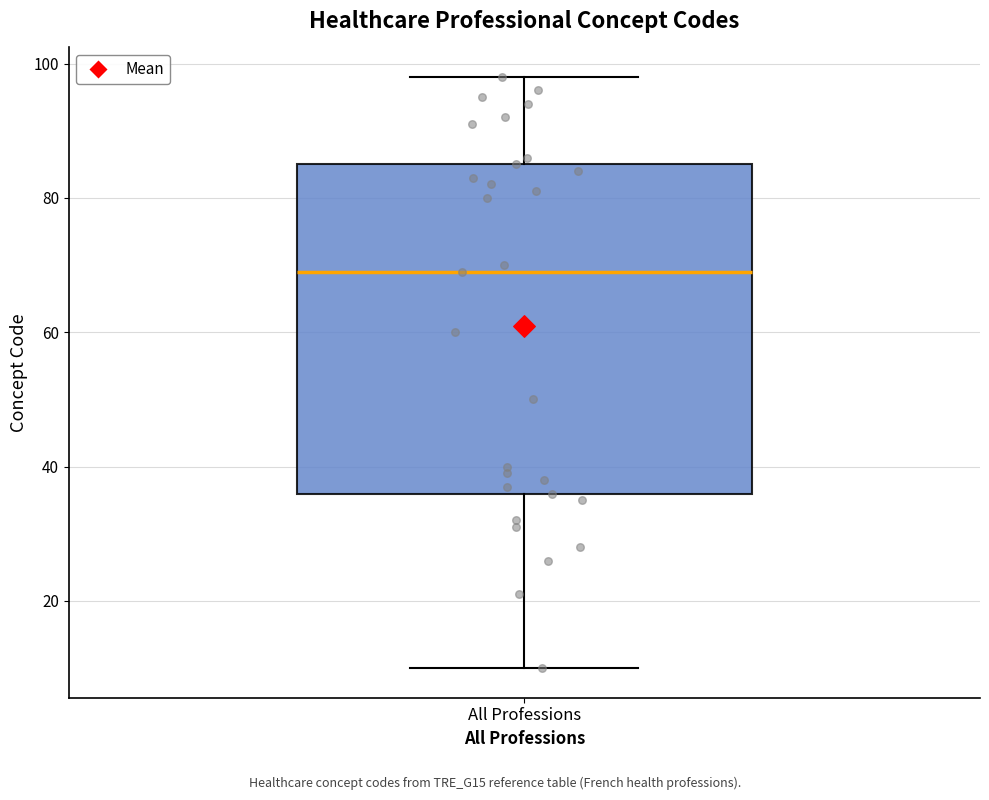

Read this box plot against the y-axis: the position of the median line, the range covered by the box, and the ends of both whiskers. The values are not printed on the chart, so give them approximately, as read against the axis.

median 70, box 36 to 86, whiskers 10 to 98